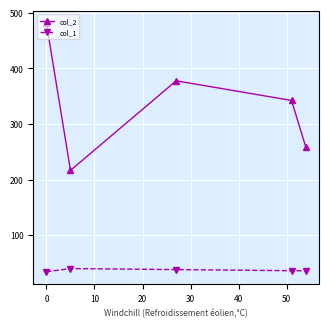

Count the number of data series in this chart.

2